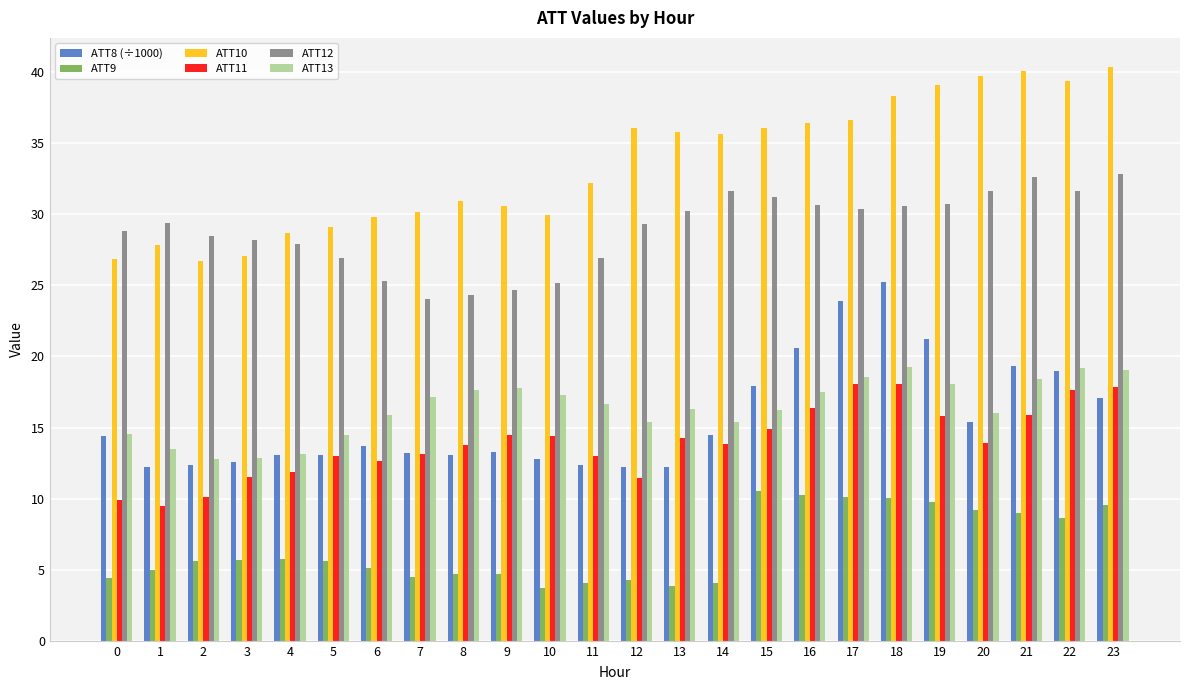

Which series changed the most between 6 and 17?

ATT8 (÷1000)